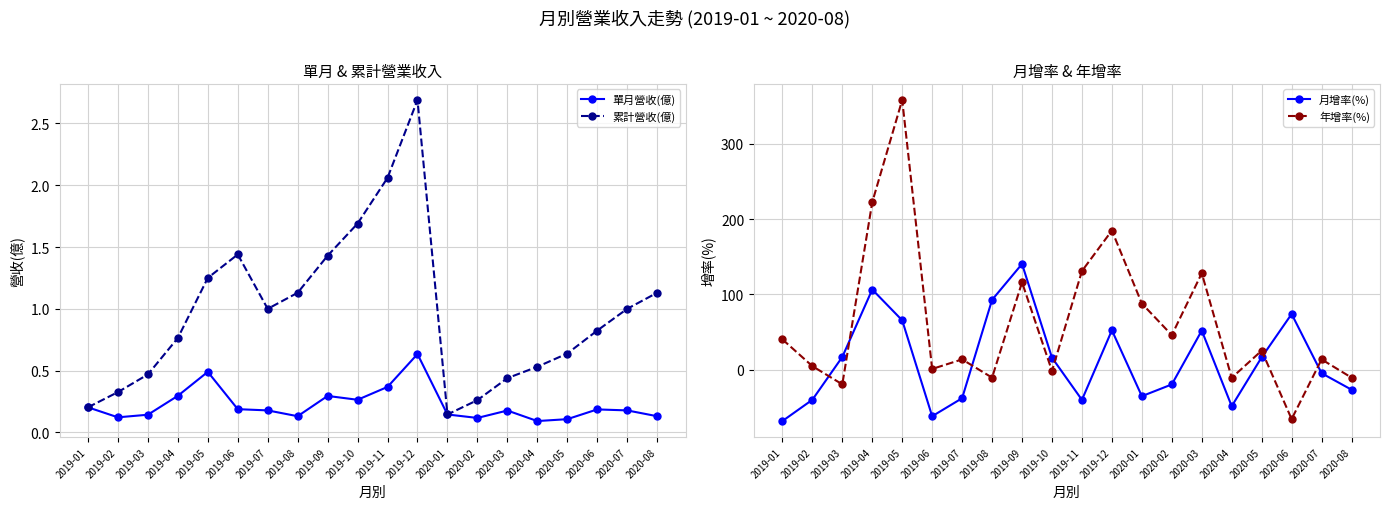

What are all the series names shown in the legend?

單月營收(億), 累計營收(億), 月增率(%), 年增率(%)